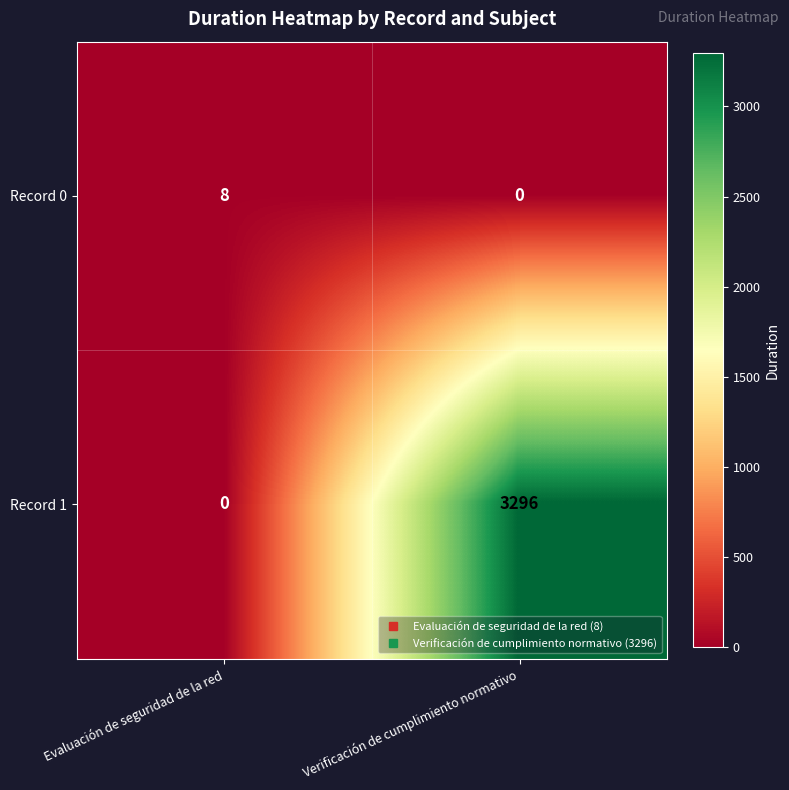

What is the sum of all Record 1 values?

3296